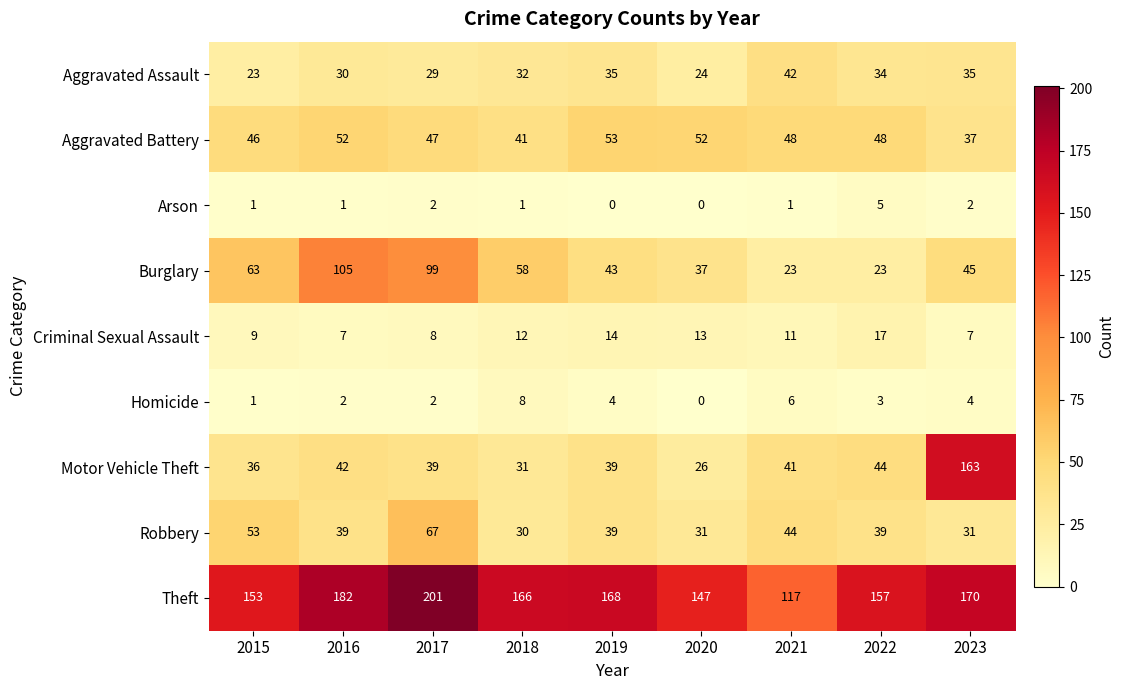

Which series has the largest range (max minus min)?

Motor Vehicle Theft